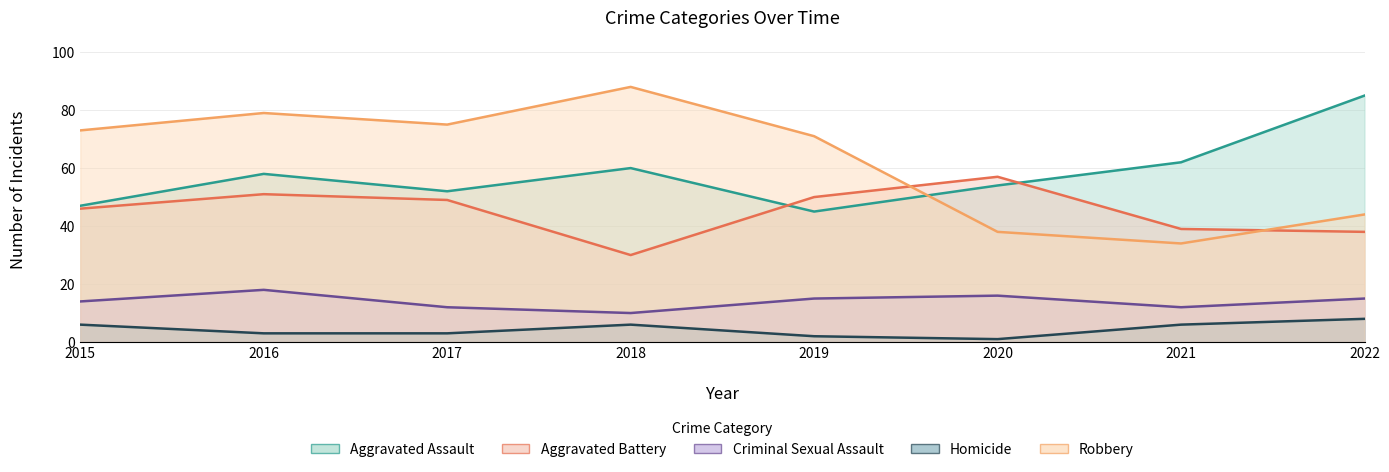

What value does the Criminal Sexual Assault series have at 2015?

14